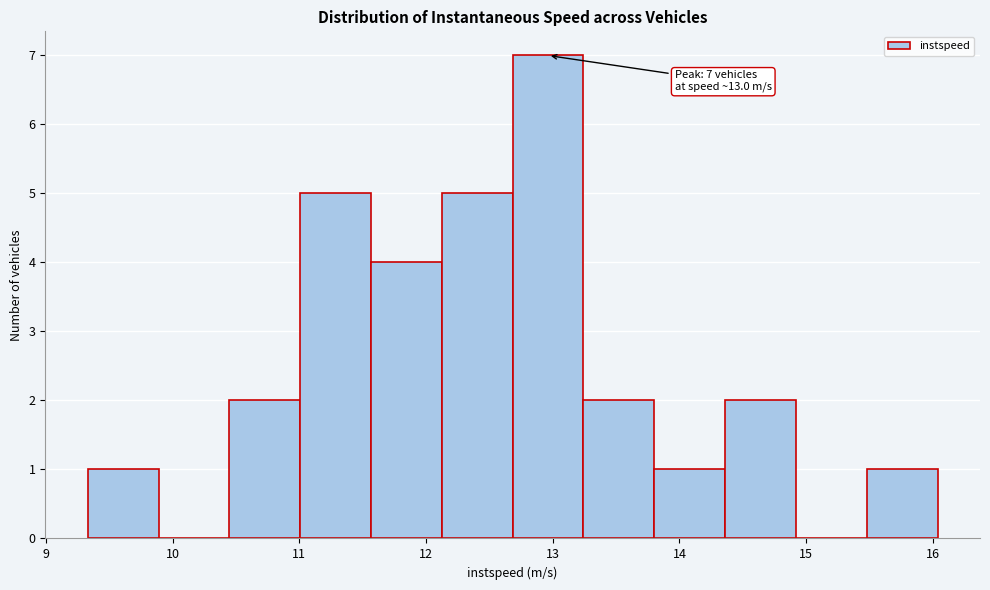

Which range on the x-axis has the tallest bar?

12.7 to 13.2